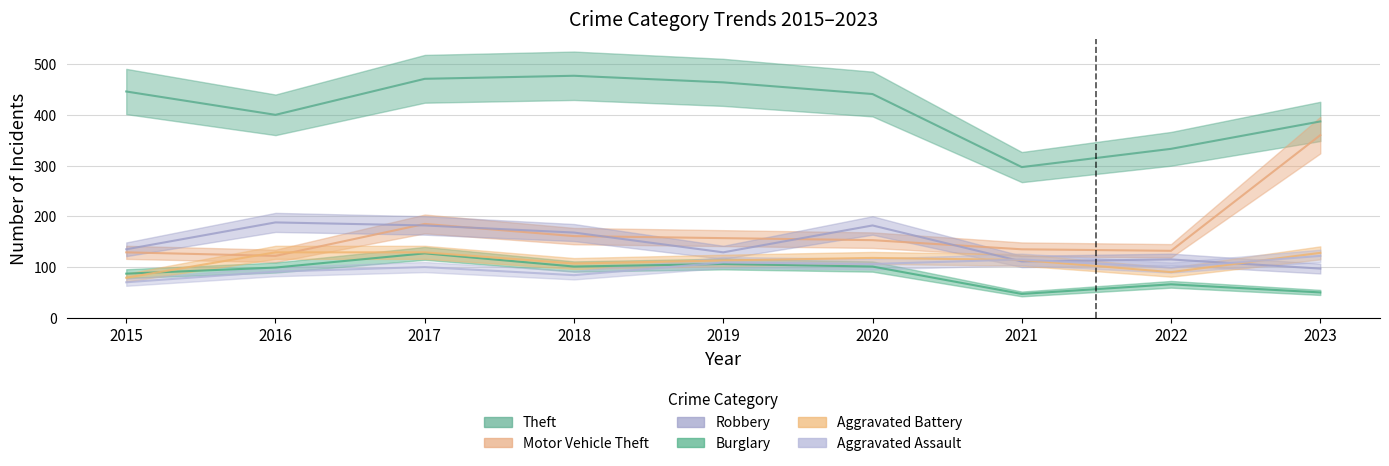

What is the value of the Robbery point at the 6th from the left?

182